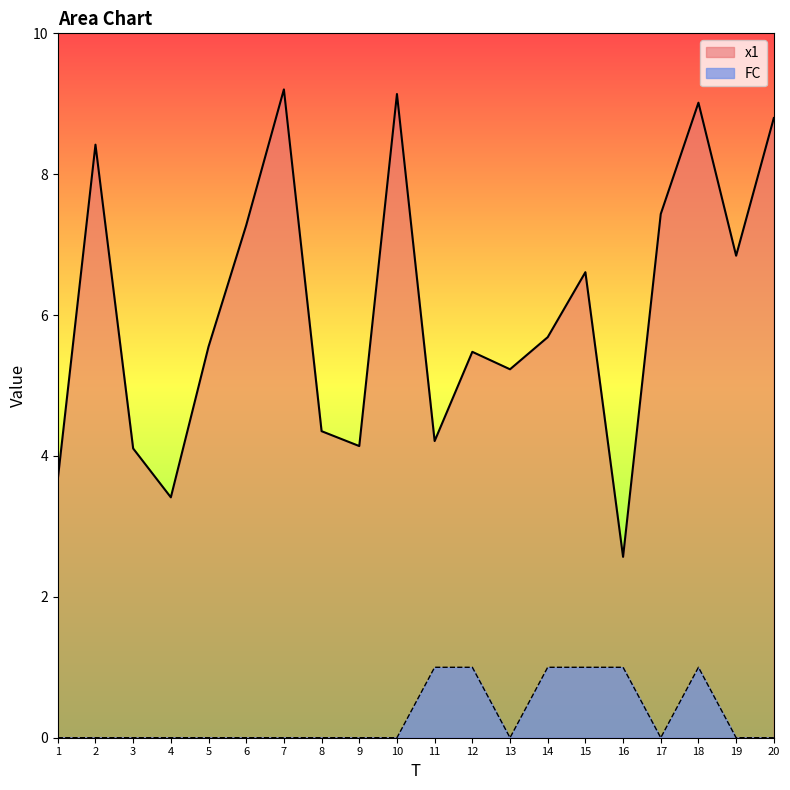

How many distinct data groups are displayed?

2